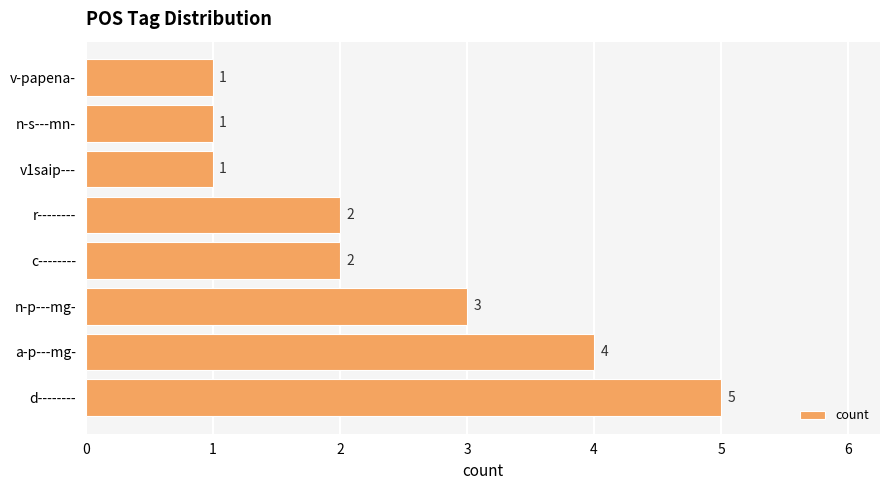

Reading bottom to top, what are all the values shown in this chart?

d--------=5	a-p---mg-=4	n-p---mg-=3	c--------=2	r--------=2	v1saip---=1	n-s---mn-=1	v-papena-=1